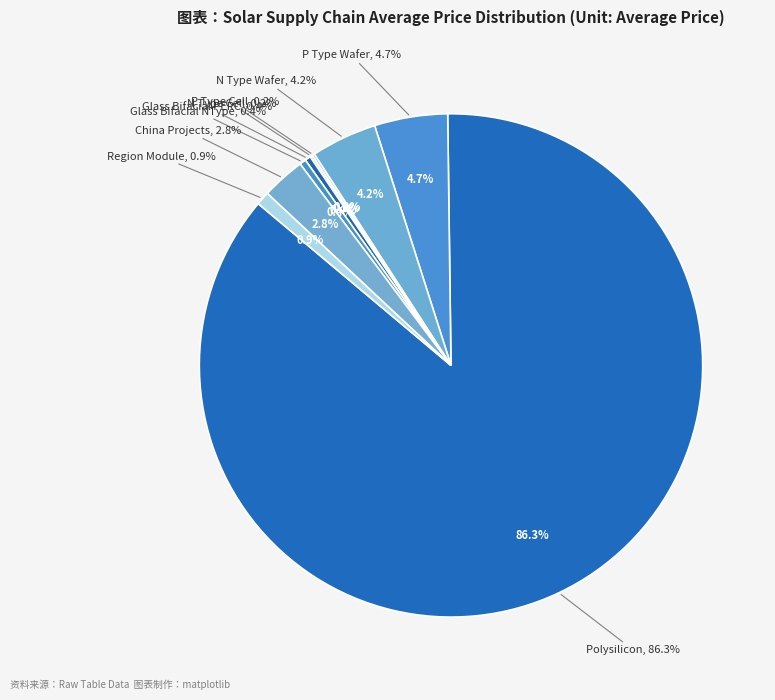

Which slice is the largest?

Polysilicon